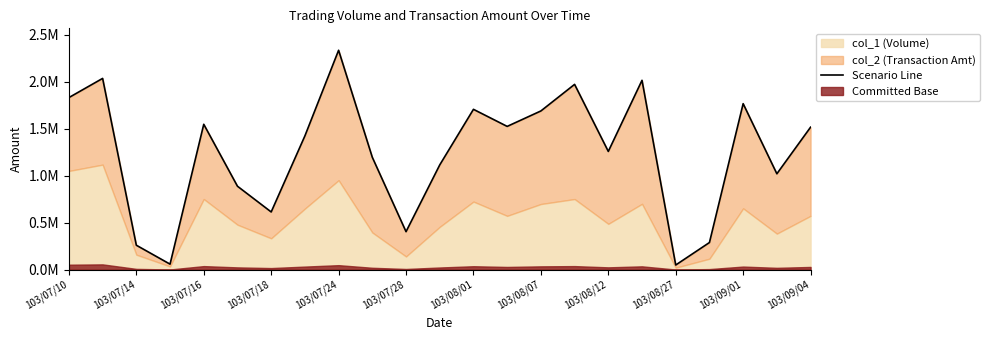

How many lines are shown in the chart?

1